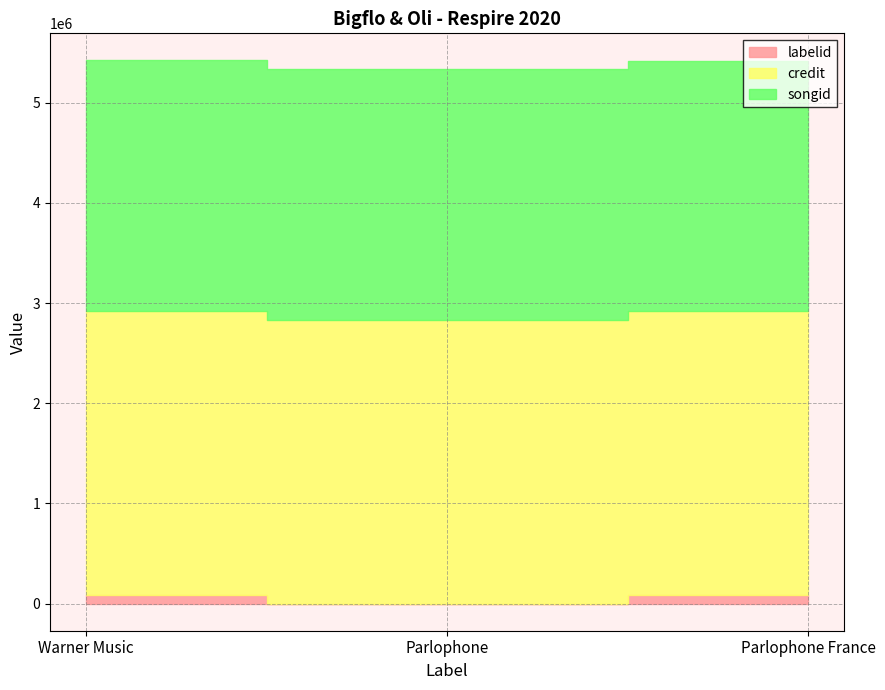

What is the difference between the second highest and minimum values in the labelid series?

83669